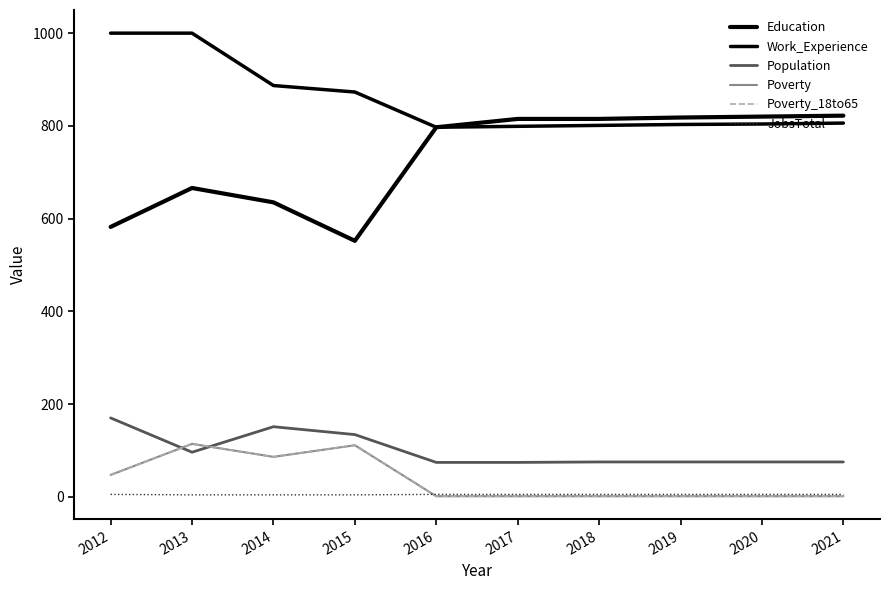

Does the chart have visible grid lines?

No